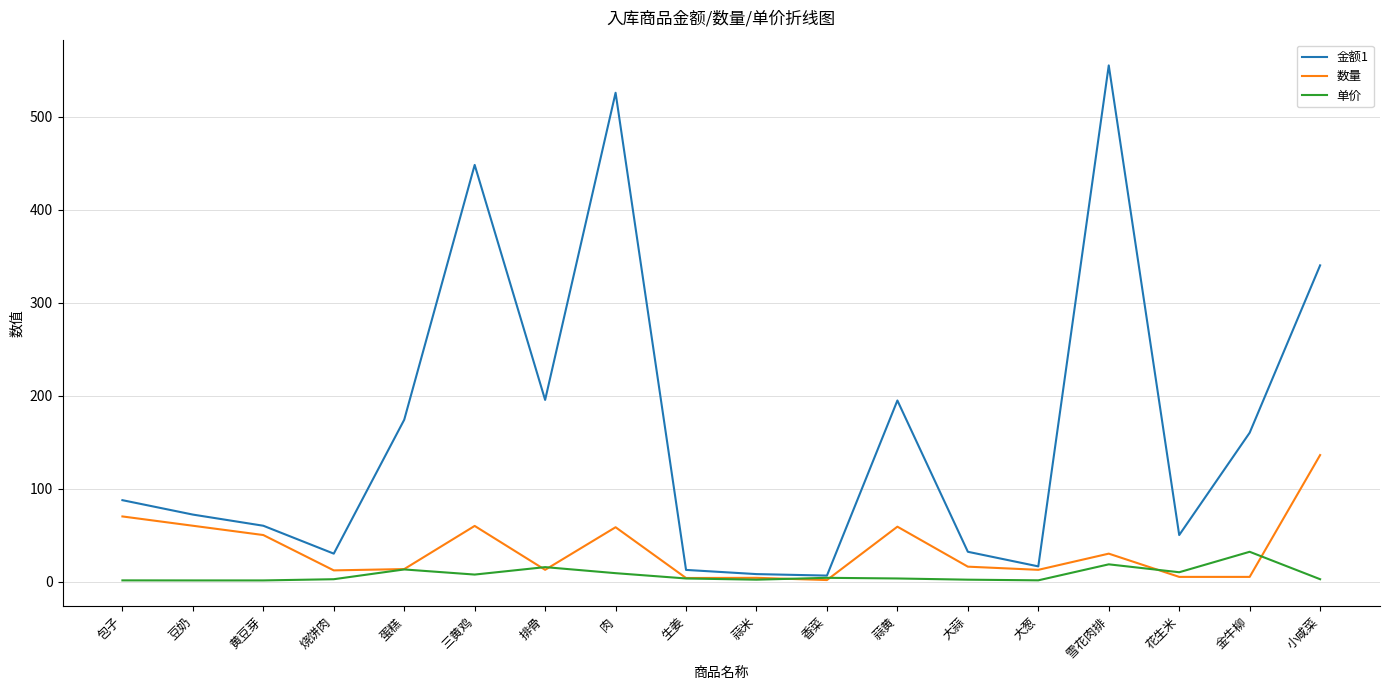

Which series has the largest range (max minus min)?

金额1